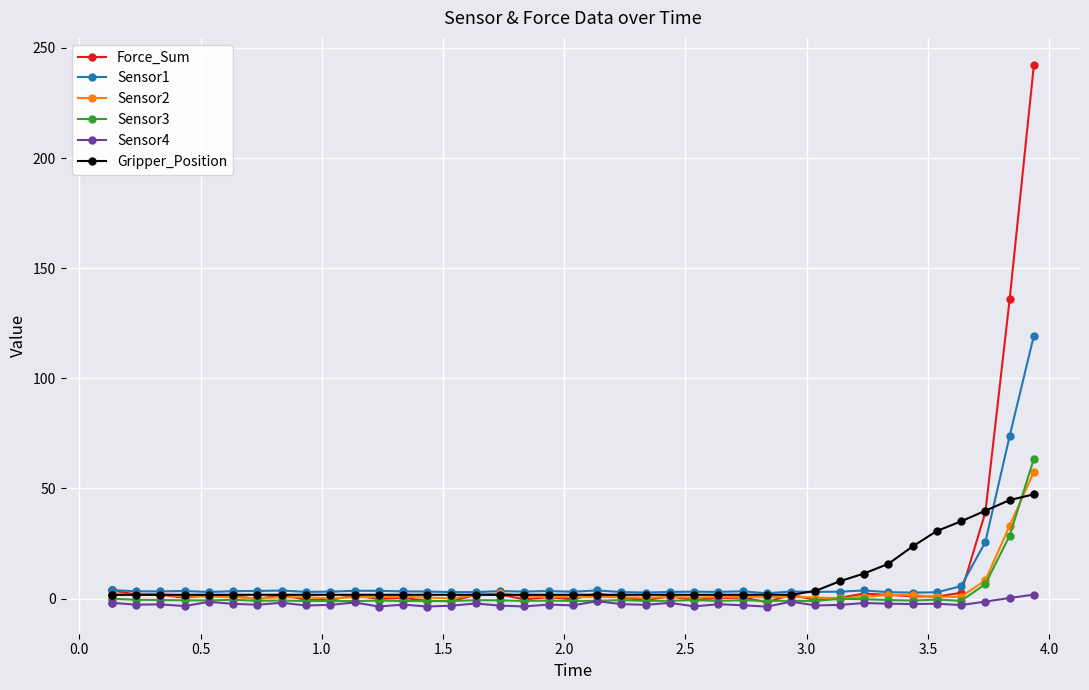

What is the maximum value for Gripper_Position?

47.4